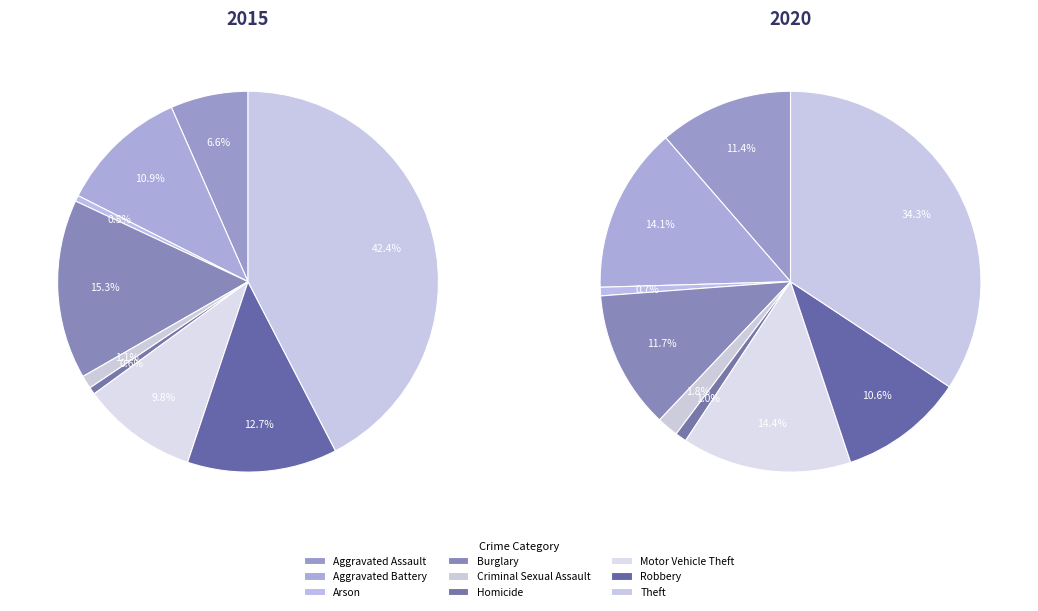

Rank the categories by 2015 value from highest to lowest.

Theft, Burglary, Robbery, Aggravated Battery, Motor Vehicle Theft, Aggravated Assault, Criminal Sexual Assault, Homicide, Arson